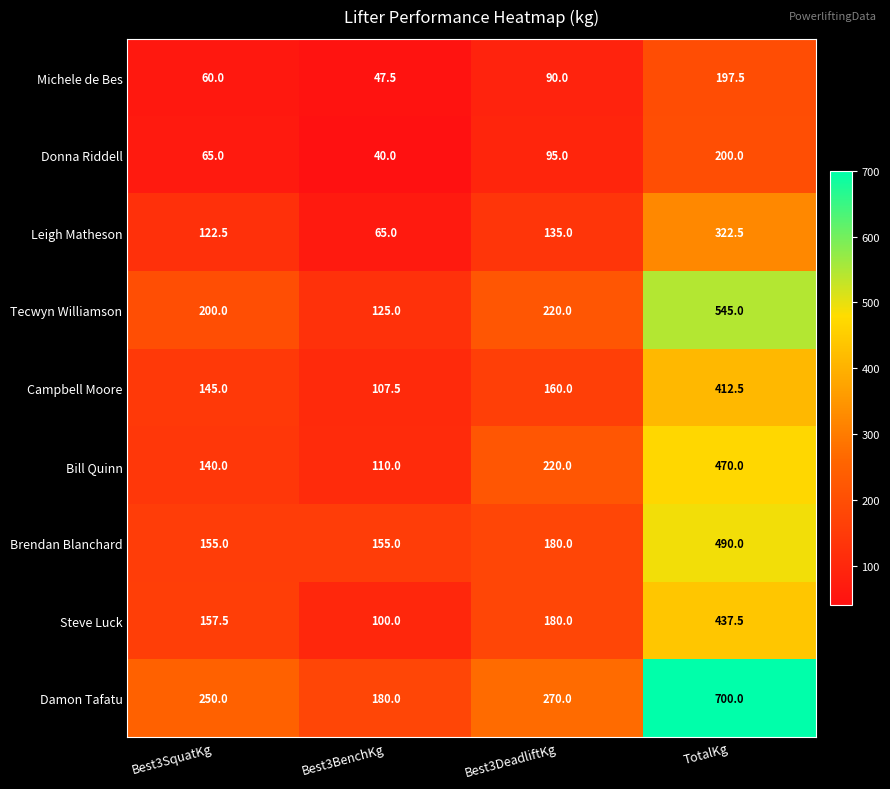

Which series has the largest range (max minus min)?

Damon Tafatu